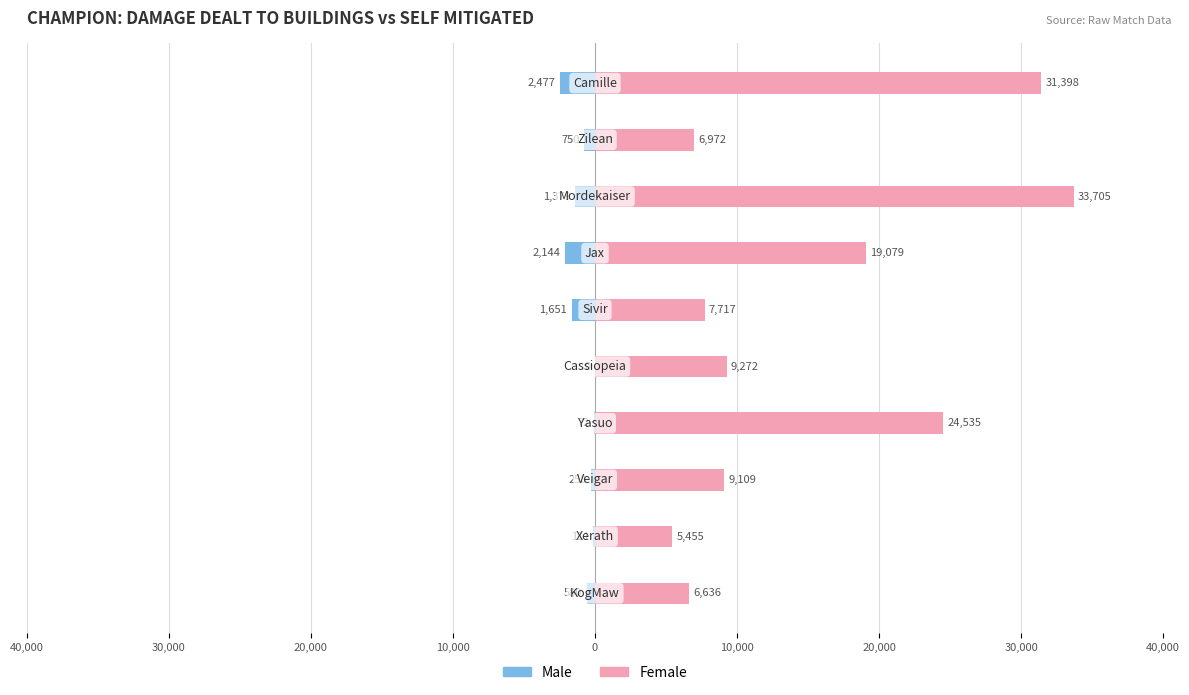

How many values in the Male series are below -580?

5